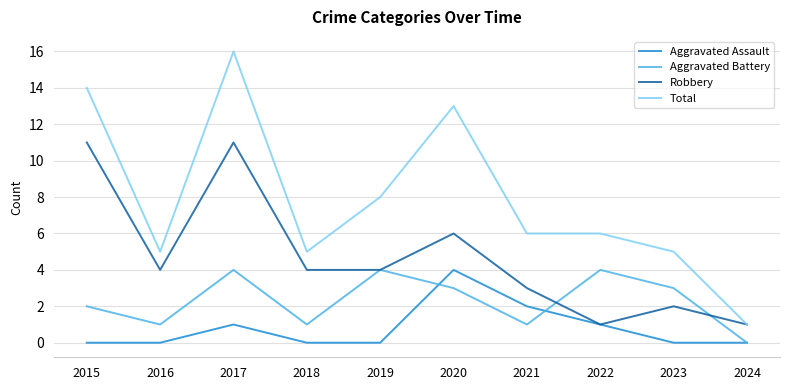

Which category has the highest value across all series?

2017